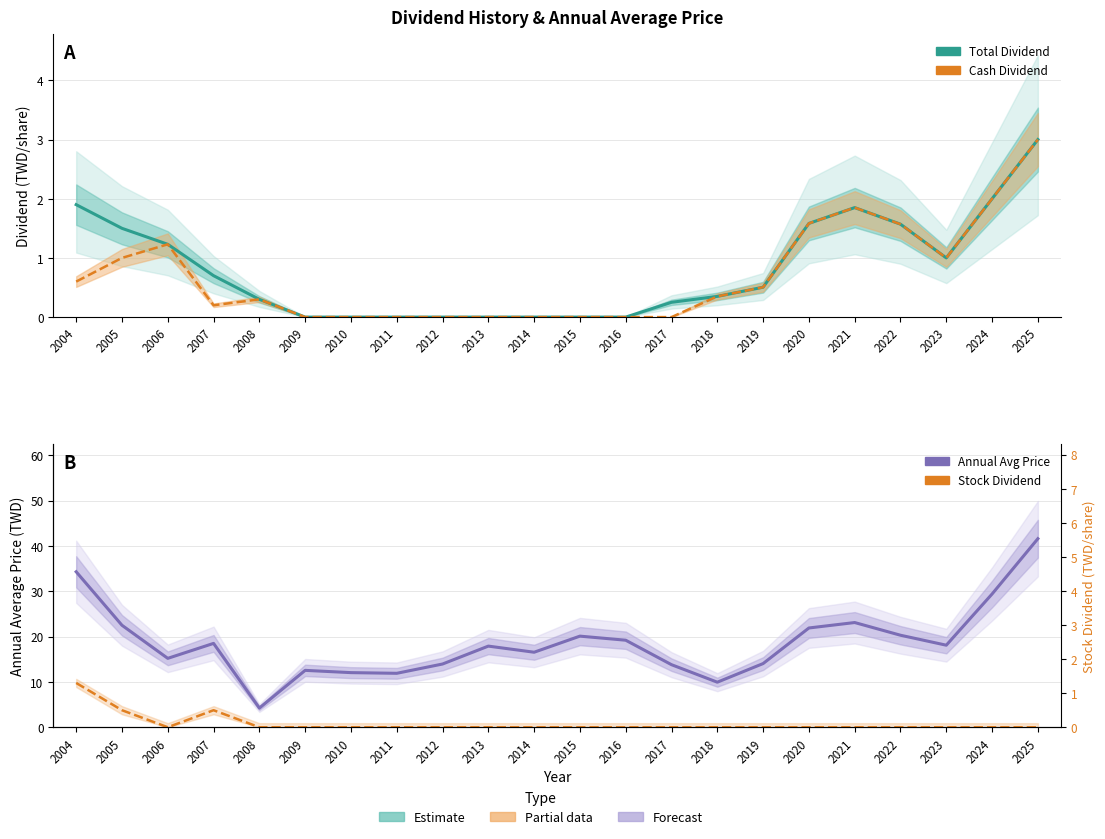

Which series has the largest range (max minus min)?

Annual Avg Price